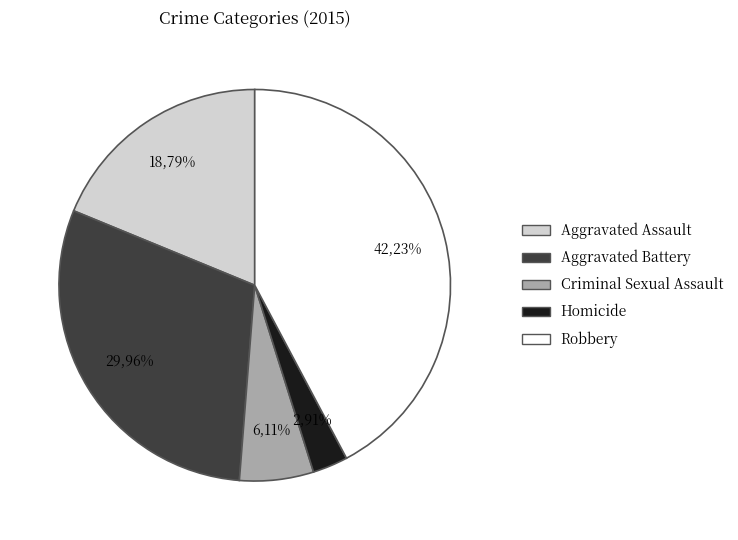

The Aggravated Battery slice represents 17% of the pie. True or false?

False